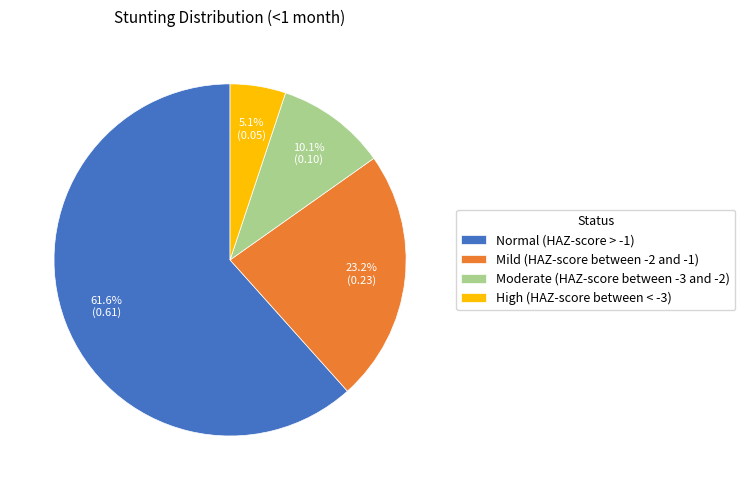

True or false: Moderate (HAZ-score between -3 and -2) accounts for 10% of the total.

True